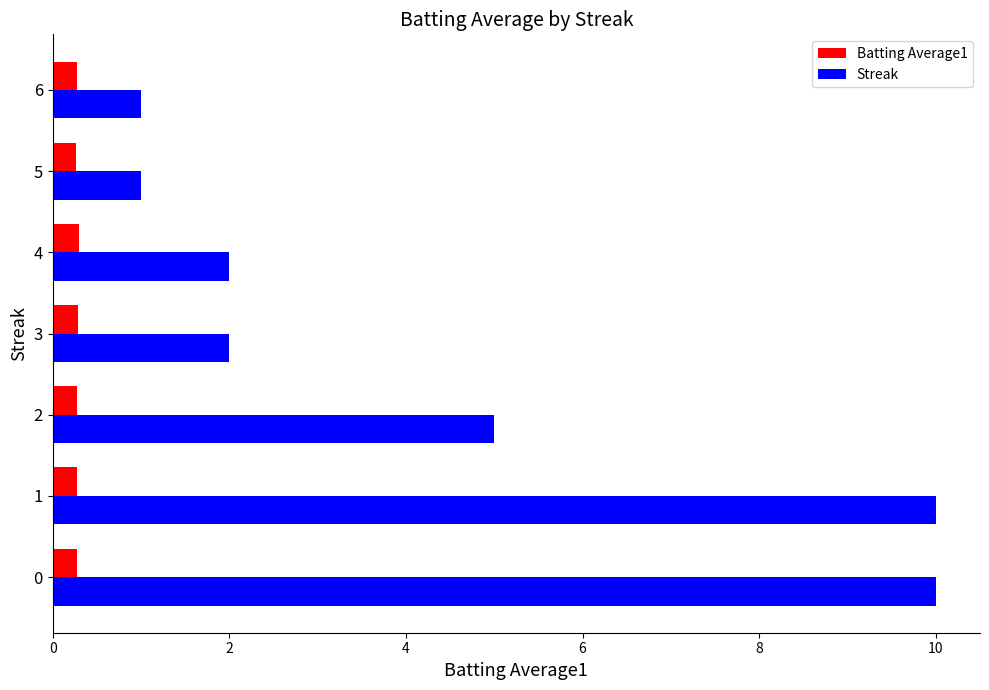

What is the sum of all Streak values?

31.0